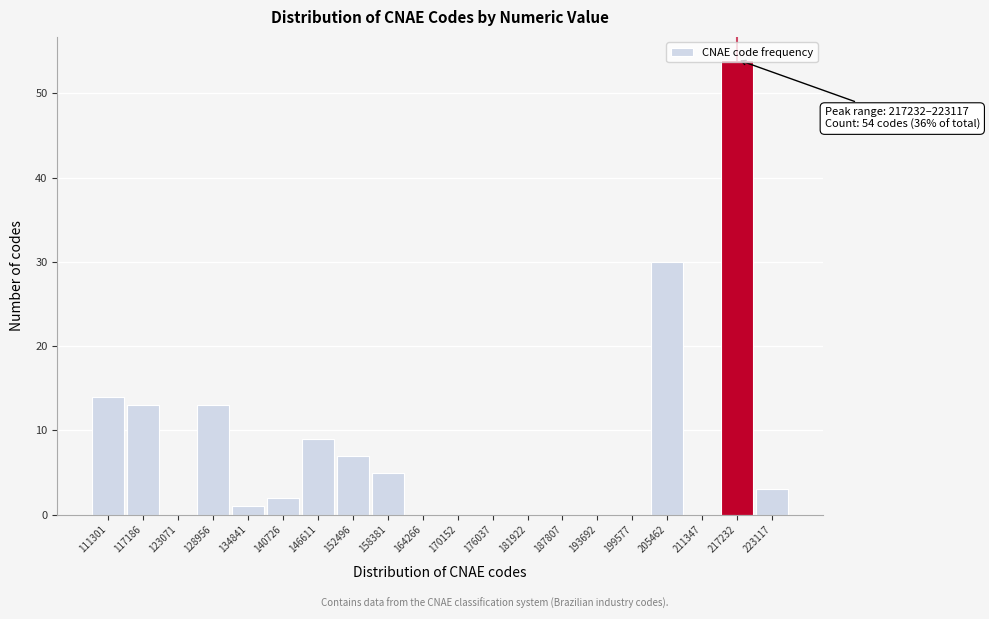

The chart shows a value of 0 at 123071. True or false?

True